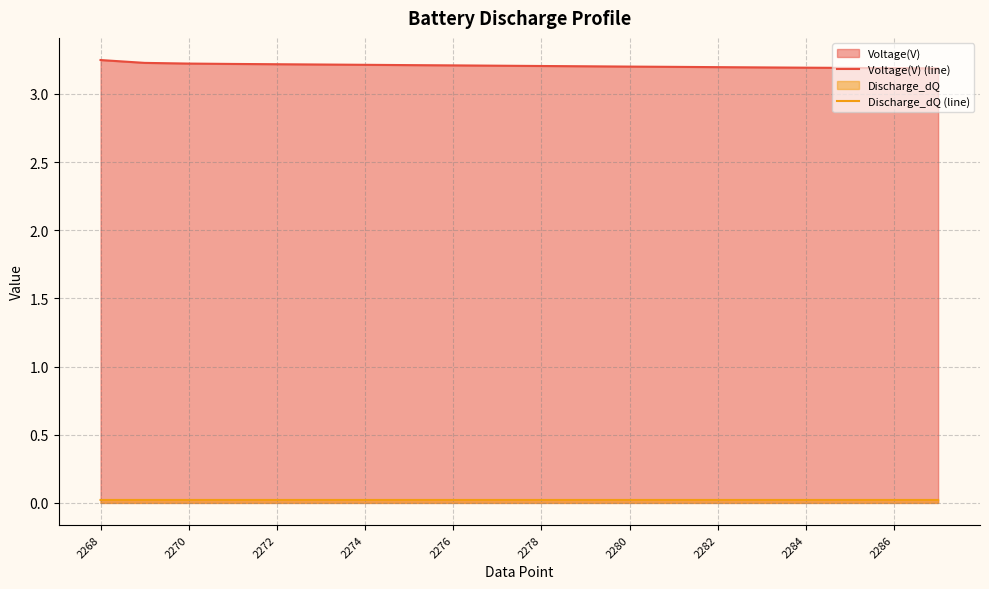

Is the value of Discharge_dQ (line) at 2278 greater than the value of Voltage(V) (line) at 2274?

No